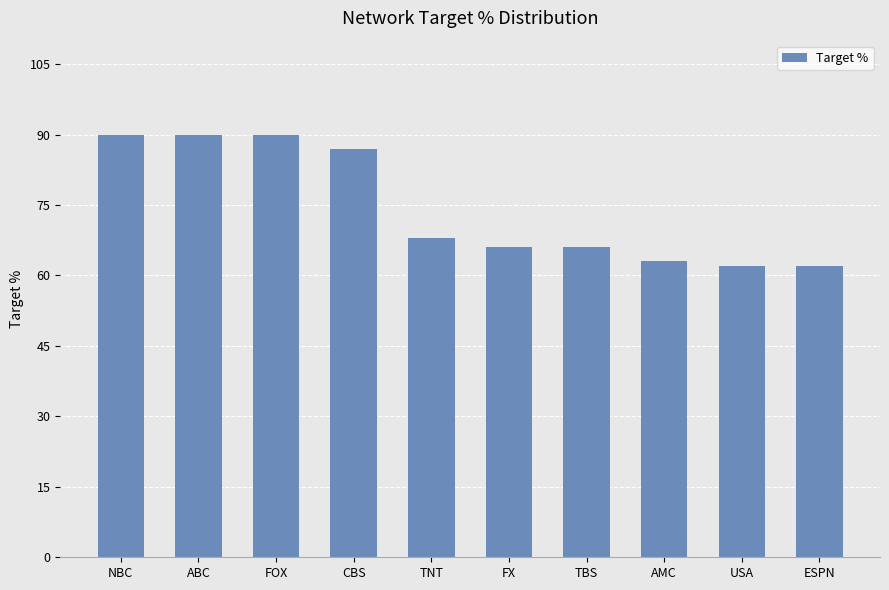

What is the label of the 1st bar from the right?

ESPN